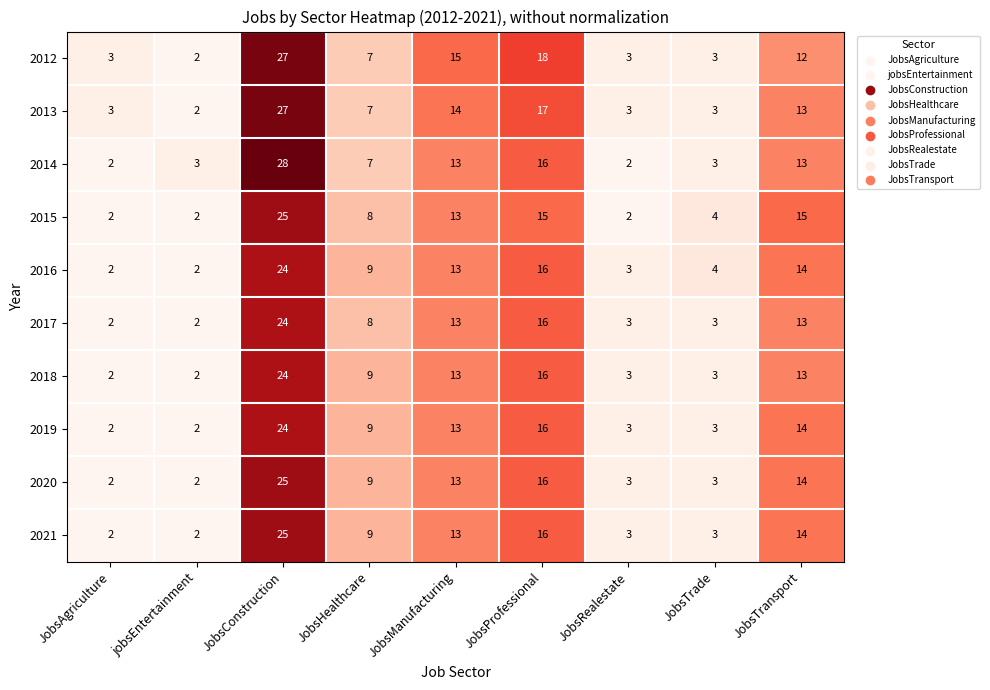

True or false: 2015 has a value of 1 at JobsAgriculture.

False